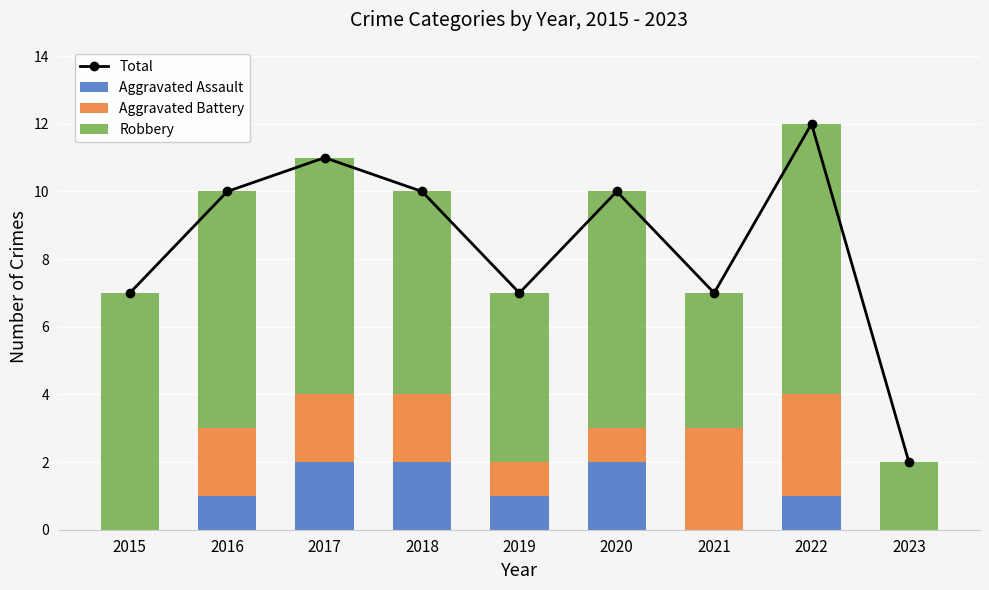

True or false: Robbery has a value of 8 at 2022.

True